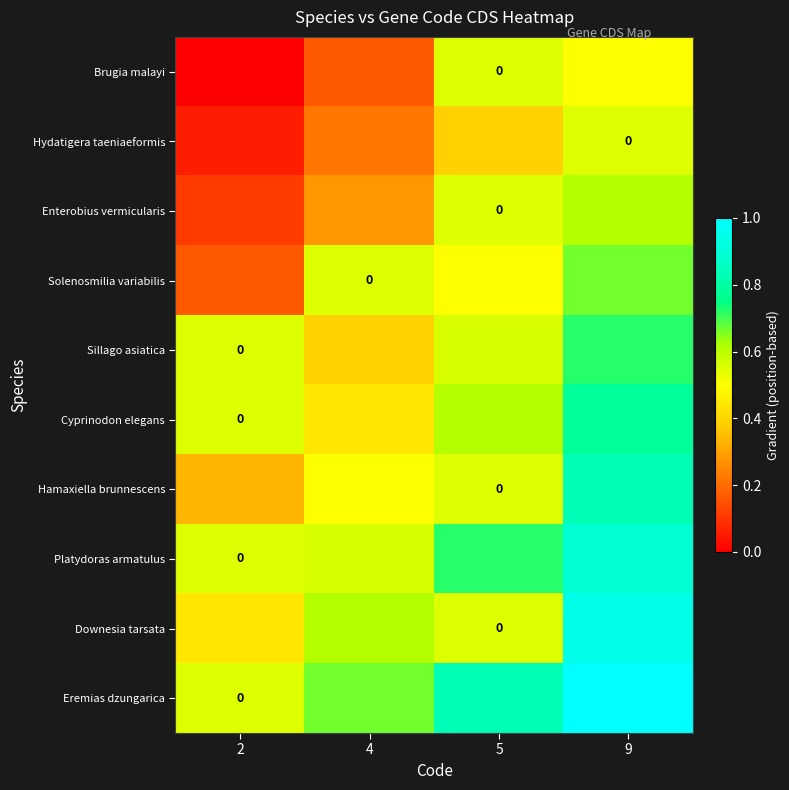

What is the average value of the Downesia tarsata series?

0.6